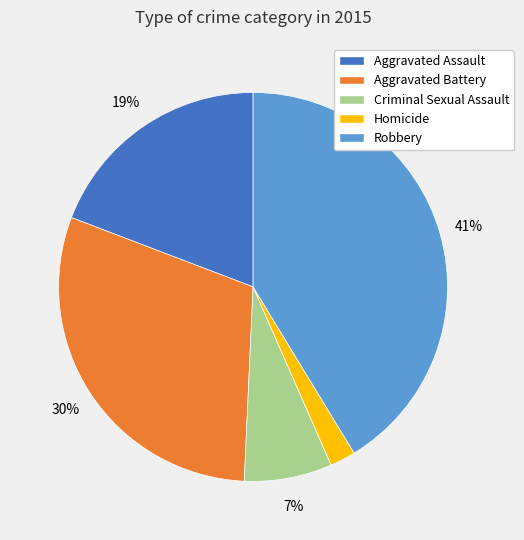

Is the sum of Robbery and Aggravated Assault greater than half?

Yes